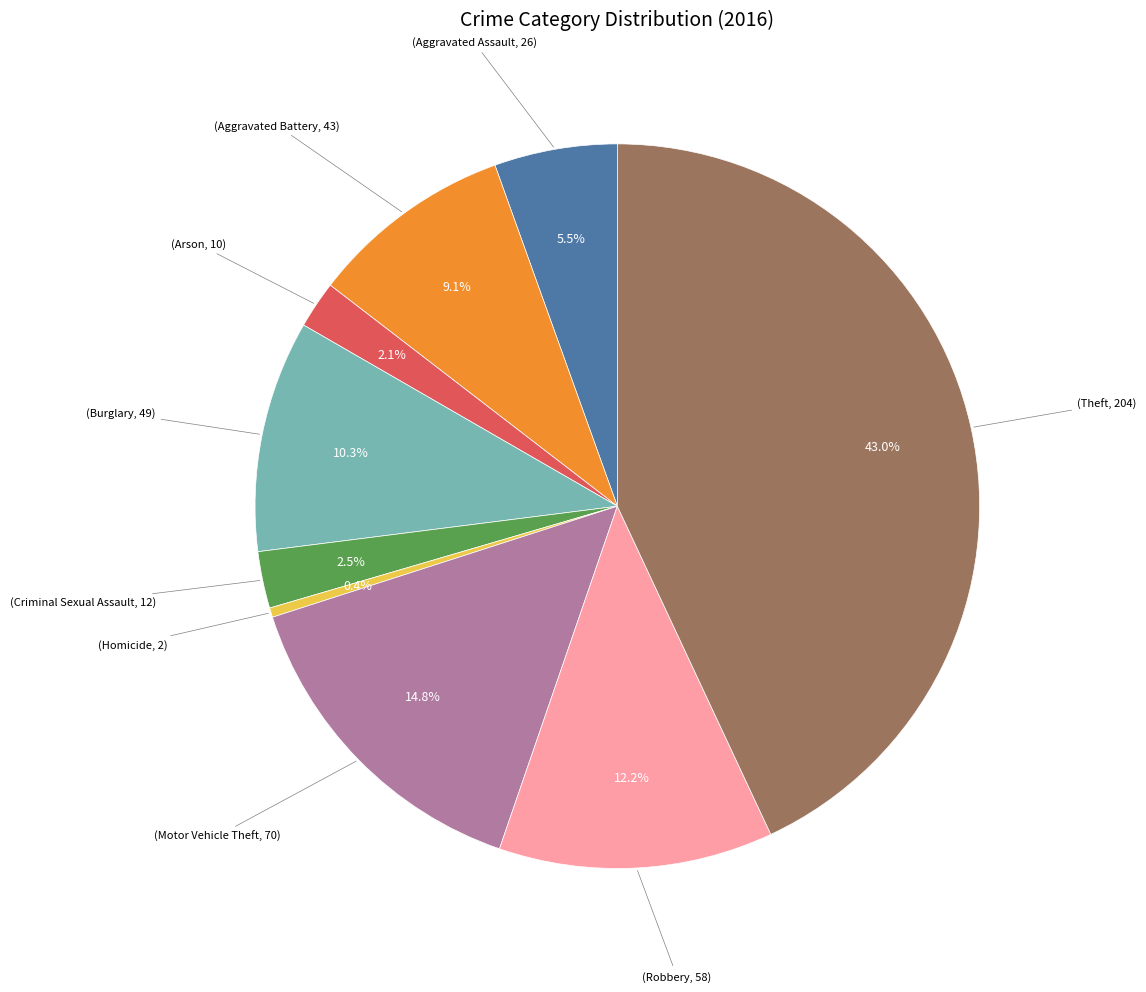

Is there any slice that represents more than half of the pie?

No